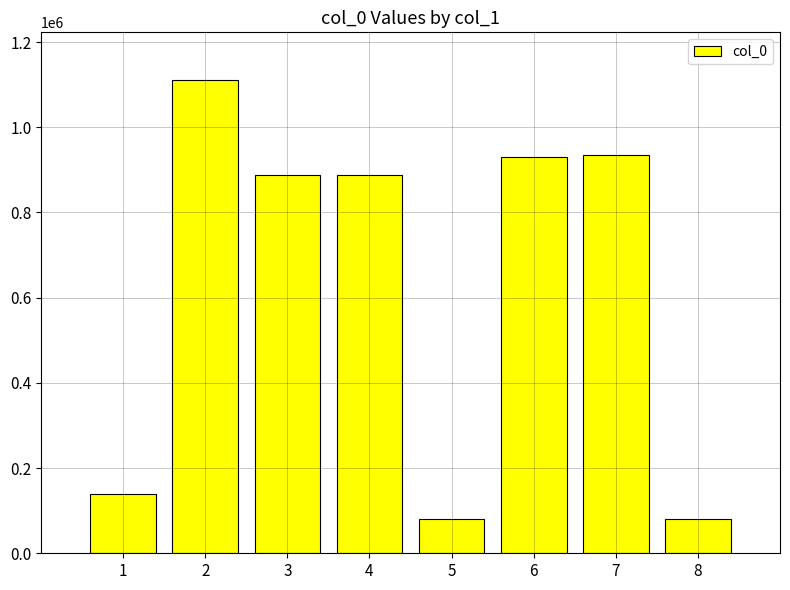

What is the maximum value shown in the chart?

1111693